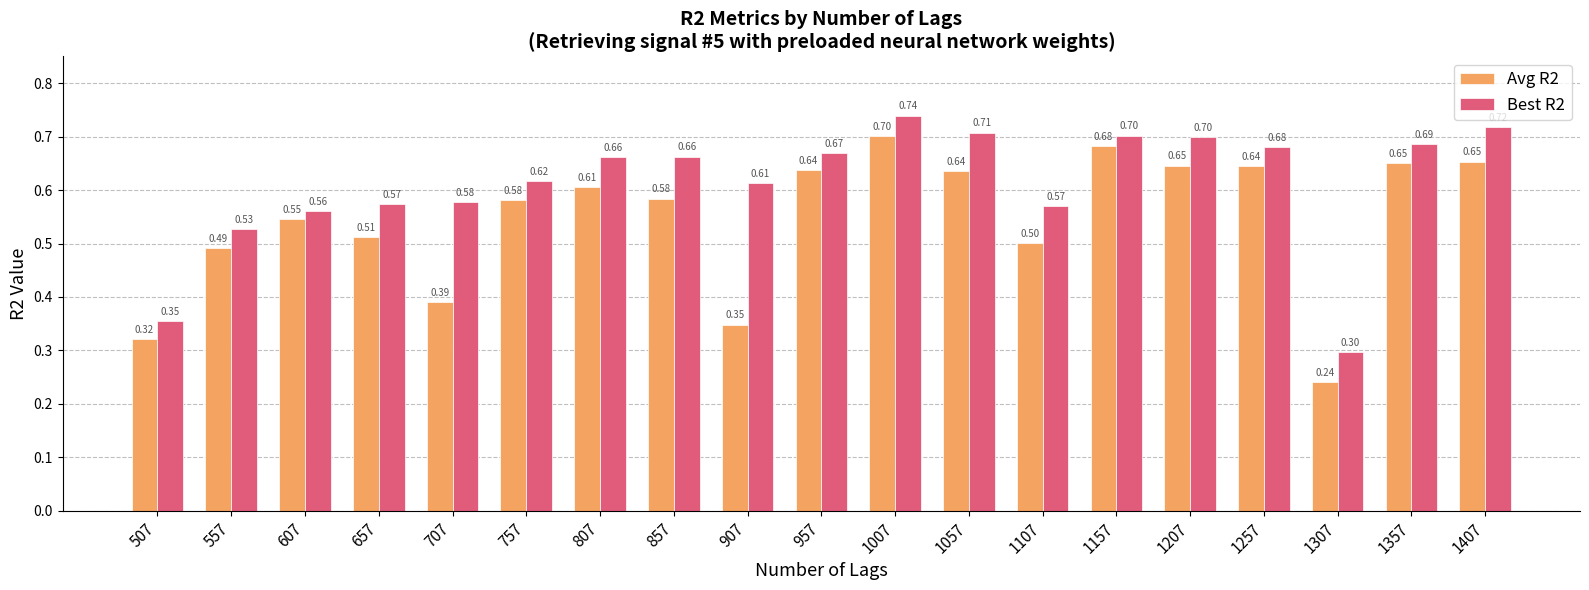

Which series changed the most between 707 and 1057?

Avg R2